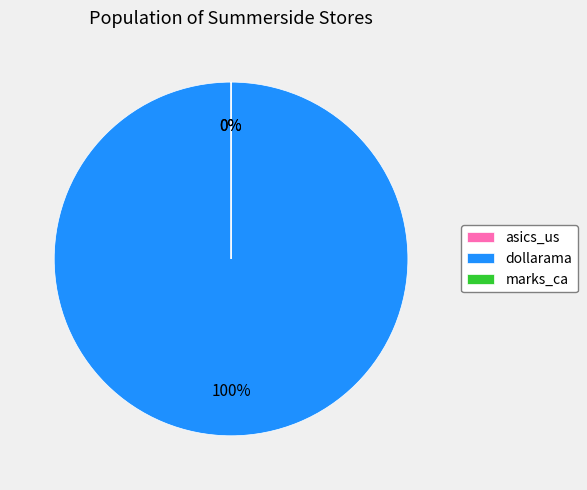

To the nearest percent, what is the difference between the largest and smallest slice percentages?

100%